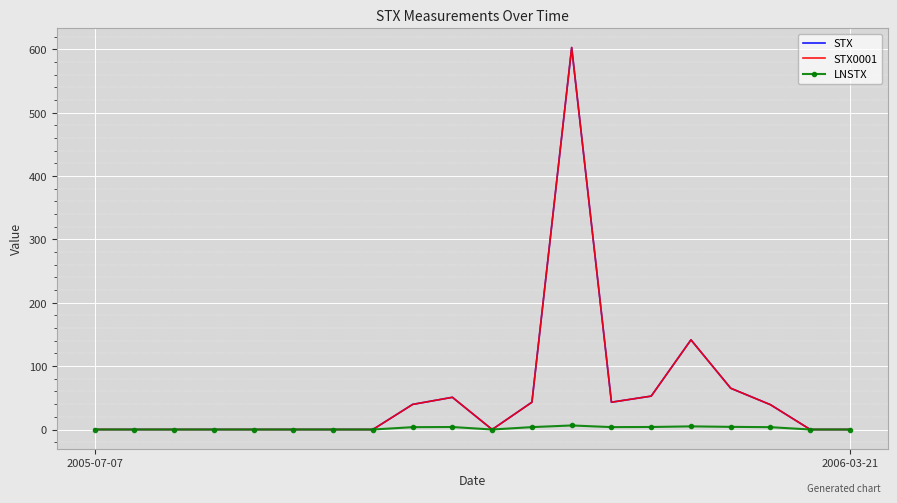

What is the highest value of the STX0001 series?

602.8